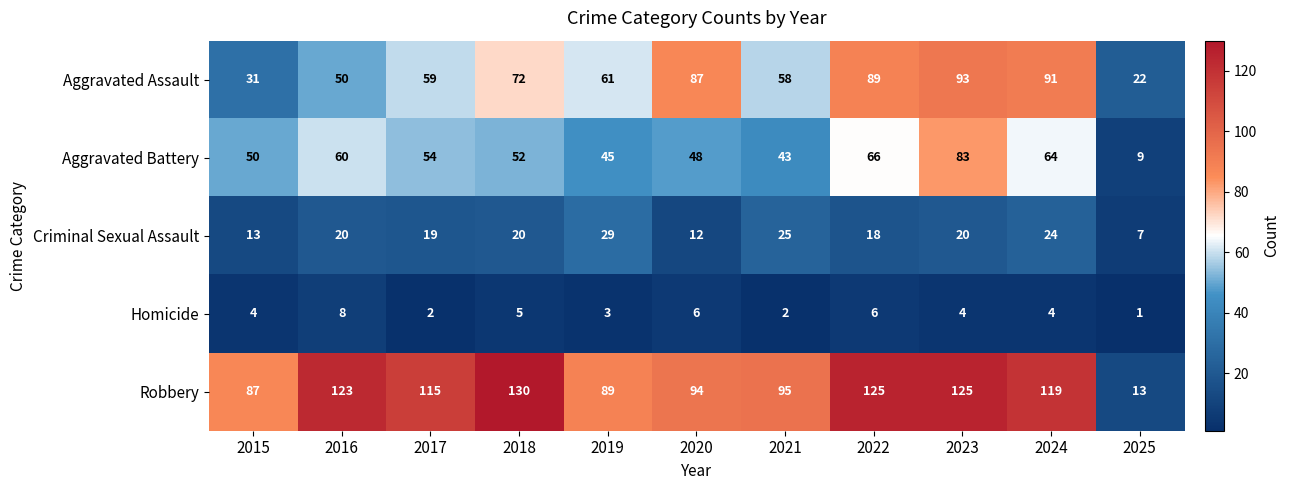

Which series has the largest total across all categories?

Robbery